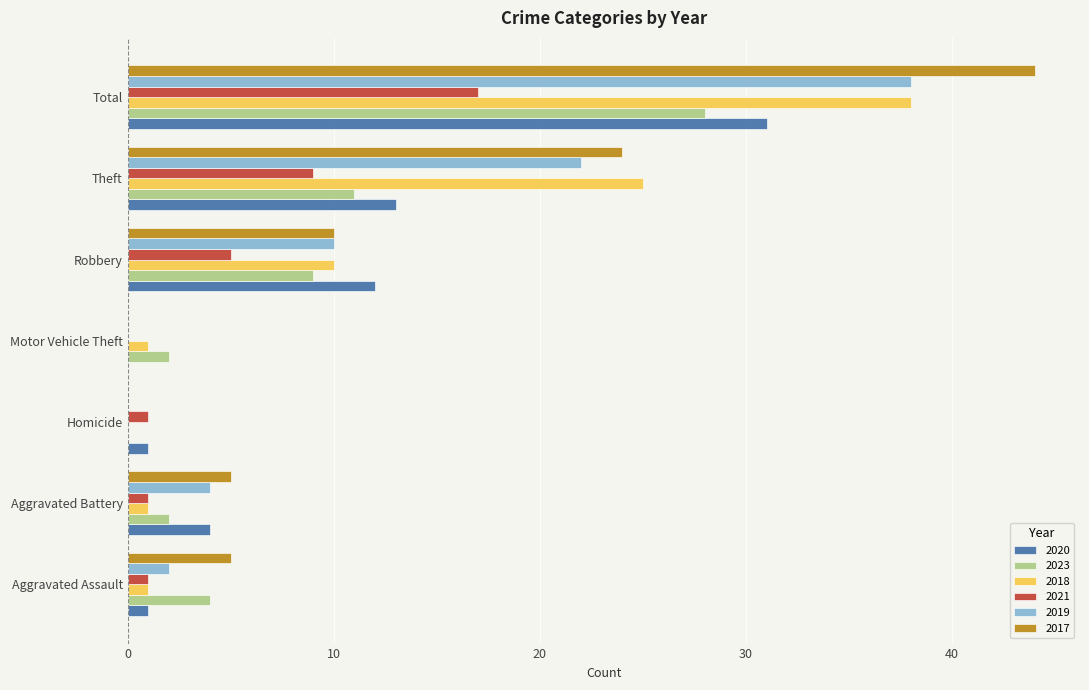

True or false: 2020 has a value of 31 at Total.

True